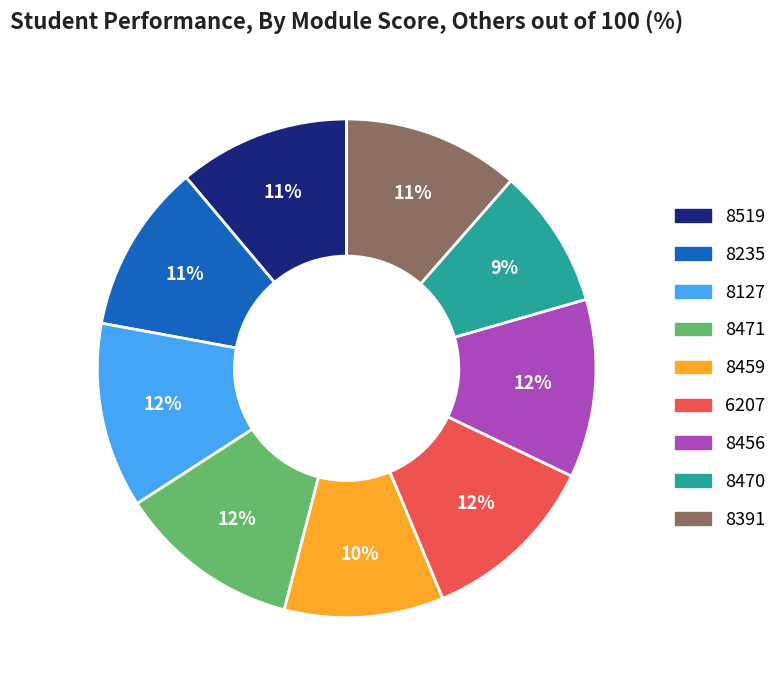

What percentage is the 6207 slice, to the nearest percent?

12%